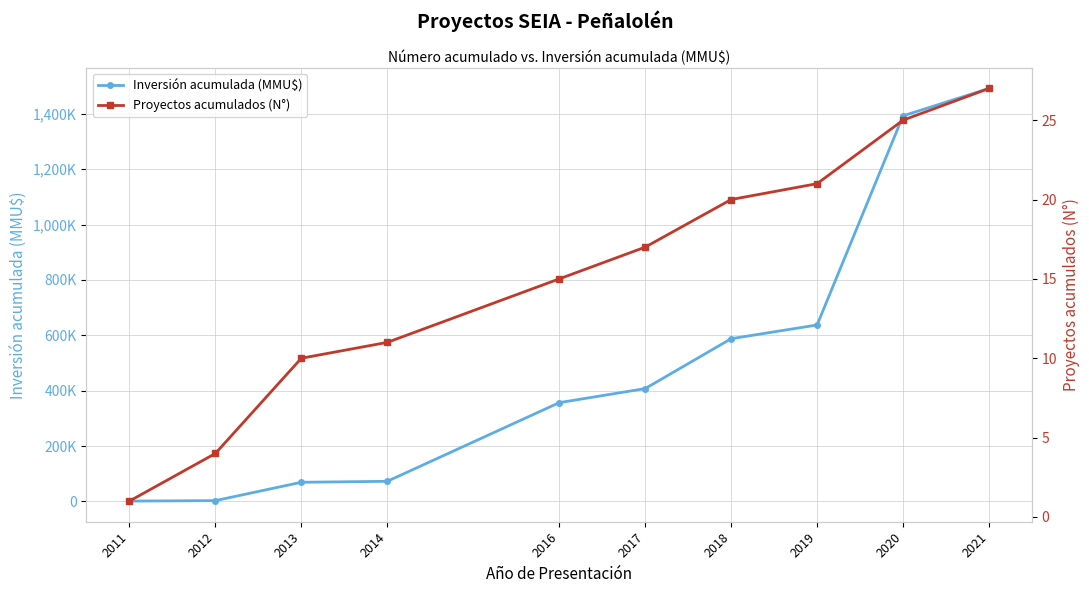

What is the greatest value displayed?

1491379